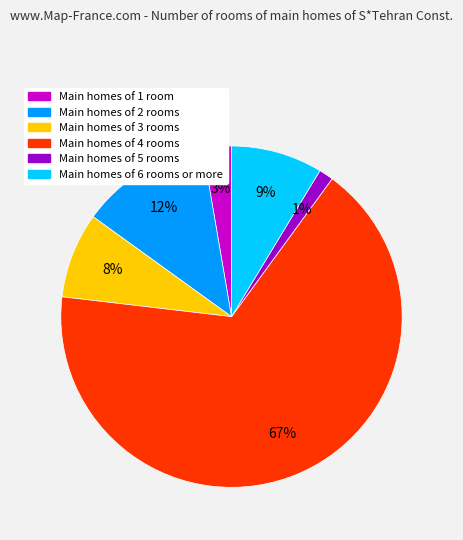

How many slices are in this pie chart?

6